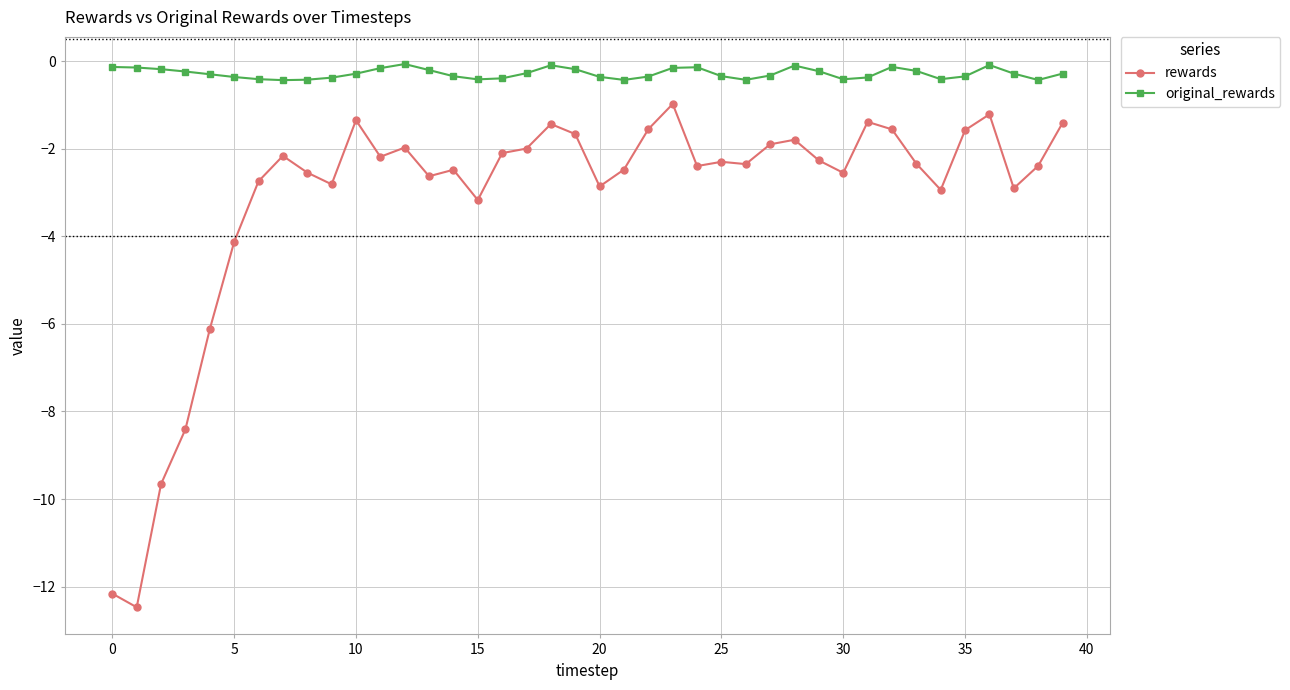

True or false: rewards and original_rewards cross at least once.

False